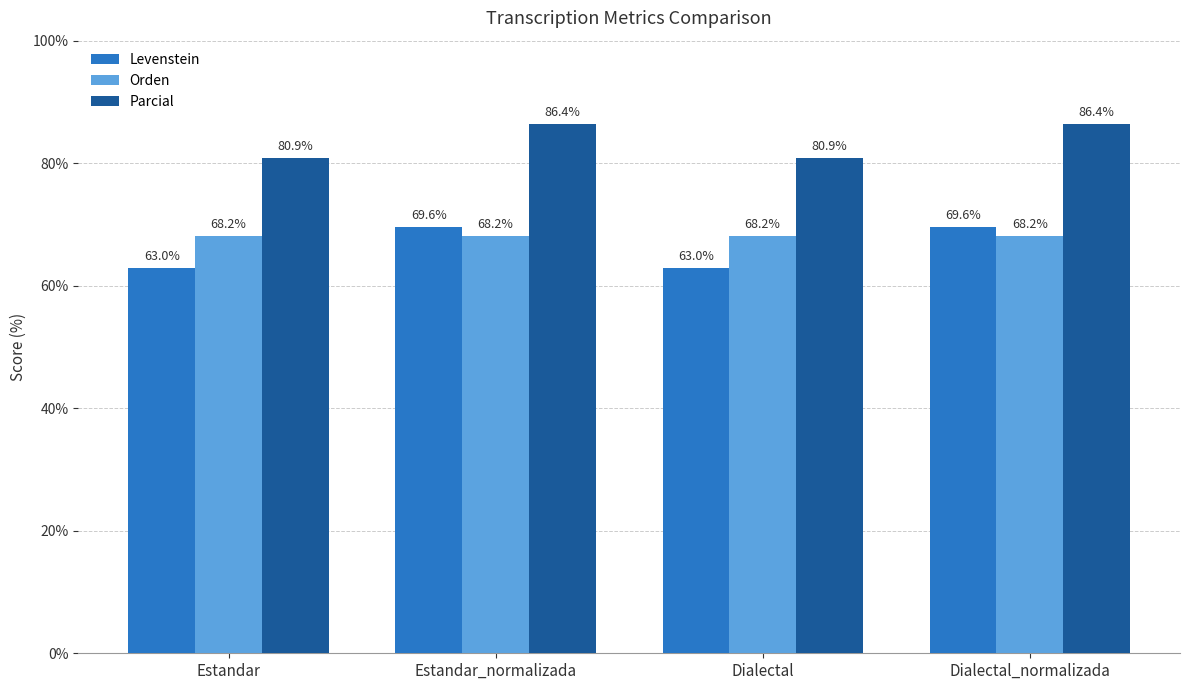

Which series has the largest total across all categories?

Parcial